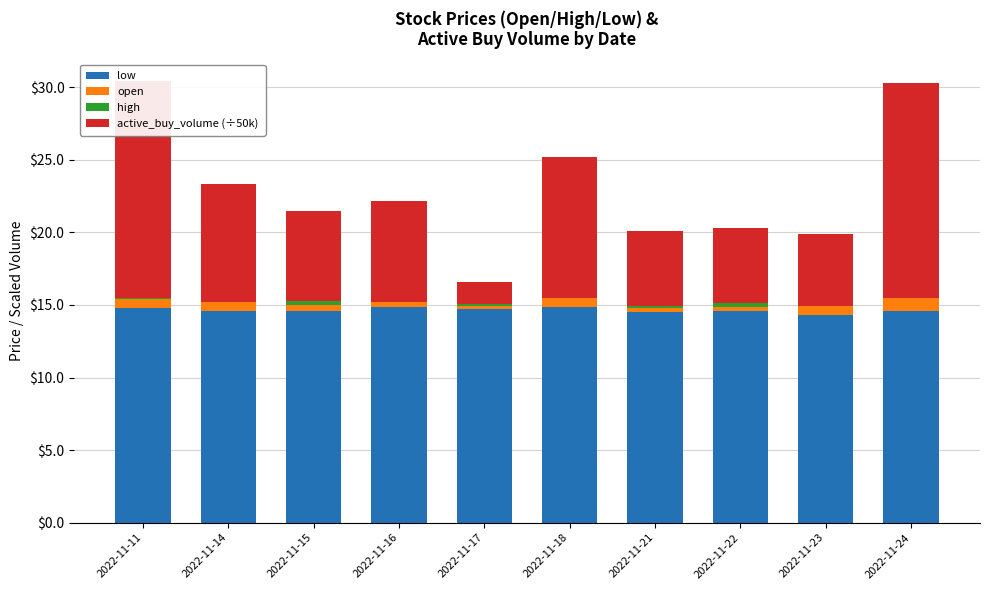

Reading right to left, transcribe all the data shown in this chart.

low: 2022-11-24=14.6	2022-11-23=14.3	2022-11-22=14.6	2022-11-21=14.5	2022-11-18=14.8	2022-11-17=14.7	2022-11-16=14.9	2022-11-15=14.6	2022-11-14=14.6	2022-11-11=14.8
open: 2022-11-24=0.9	2022-11-23=0.6	2022-11-22=0.3	2022-11-21=0.2	2022-11-18=0.6	2022-11-17=0.2	2022-11-16=0.3	2022-11-15=0.4	2022-11-14=0.6	2022-11-11=0.6
high: 2022-11-24=0.0	2022-11-23=0.0	2022-11-22=0.2	2022-11-21=0.1	2022-11-18=0.0	2022-11-17=0.1	2022-11-16=0.0	2022-11-15=0.3	2022-11-14=0.0	2022-11-11=0.1
active_buy_volume (÷50k): 2022-11-24=14.8	2022-11-23=4.9	2022-11-22=5.2	2022-11-21=5.2	2022-11-18=9.7	2022-11-17=1.5	2022-11-16=7.0	2022-11-15=6.2	2022-11-14=8.2	2022-11-11=14.9